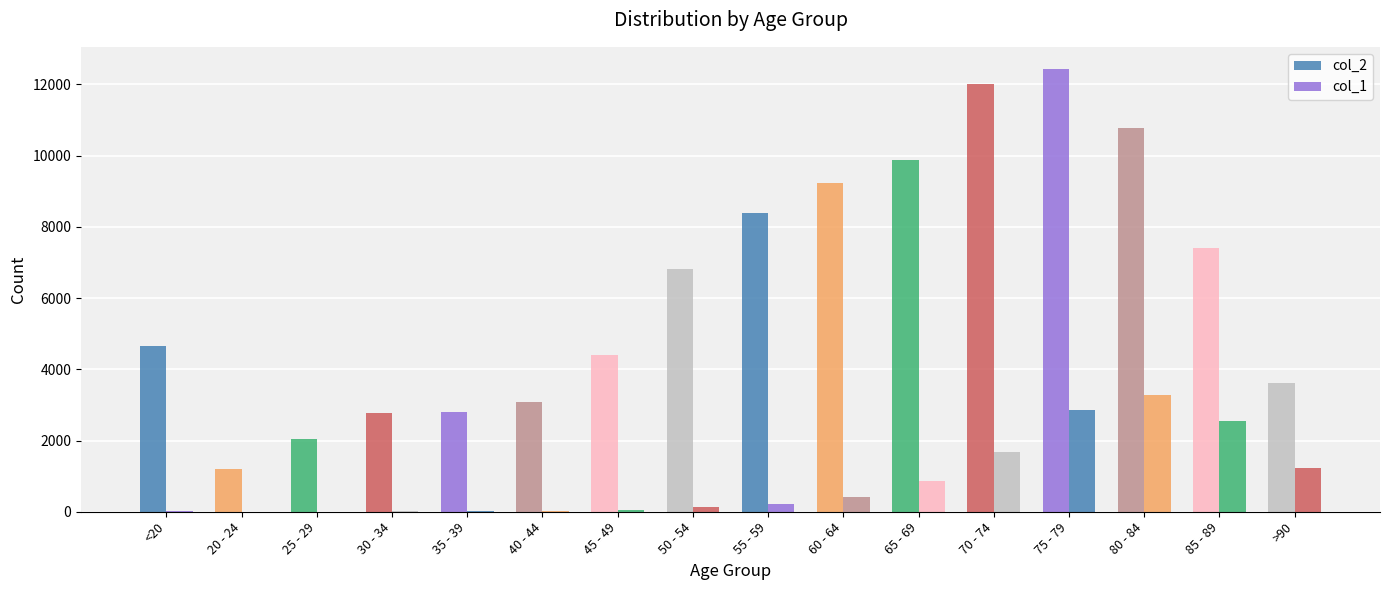

How many categories are shown in the chart?

16